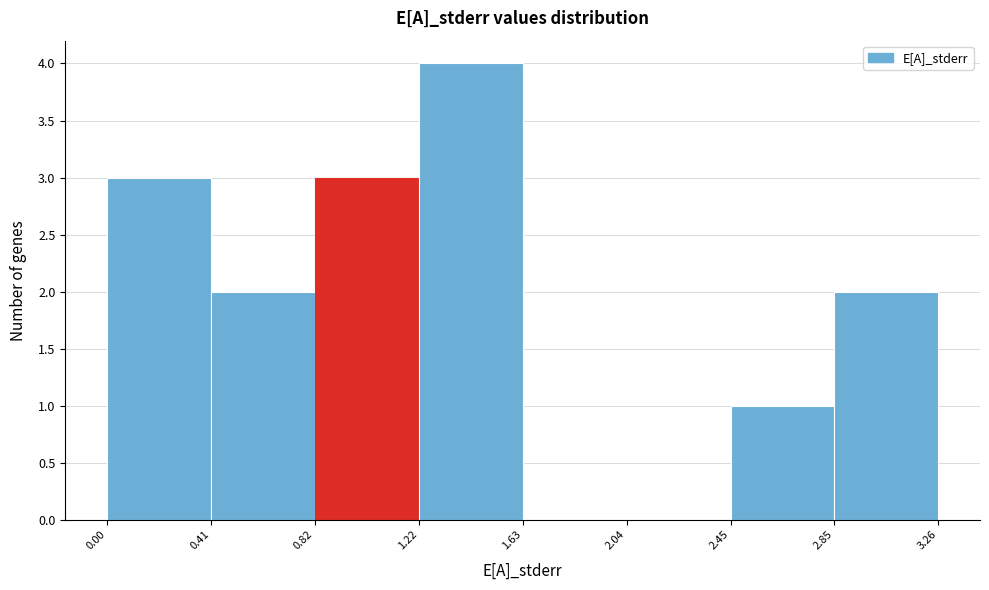

Which range on the x-axis has the tallest bar?

1.22 to 1.63